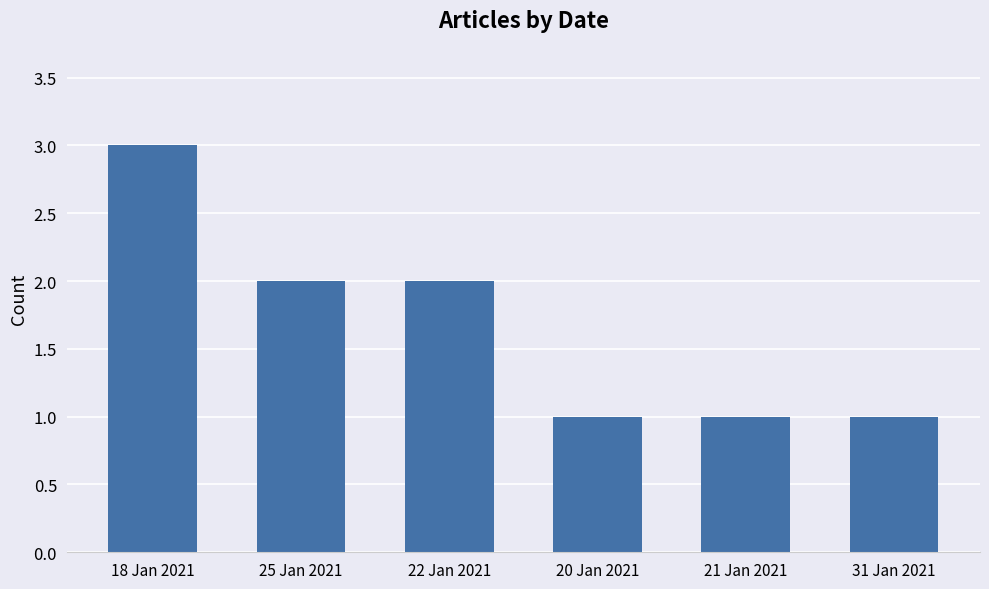

What is the label of the 4th bar from the left?

20 Jan 2021